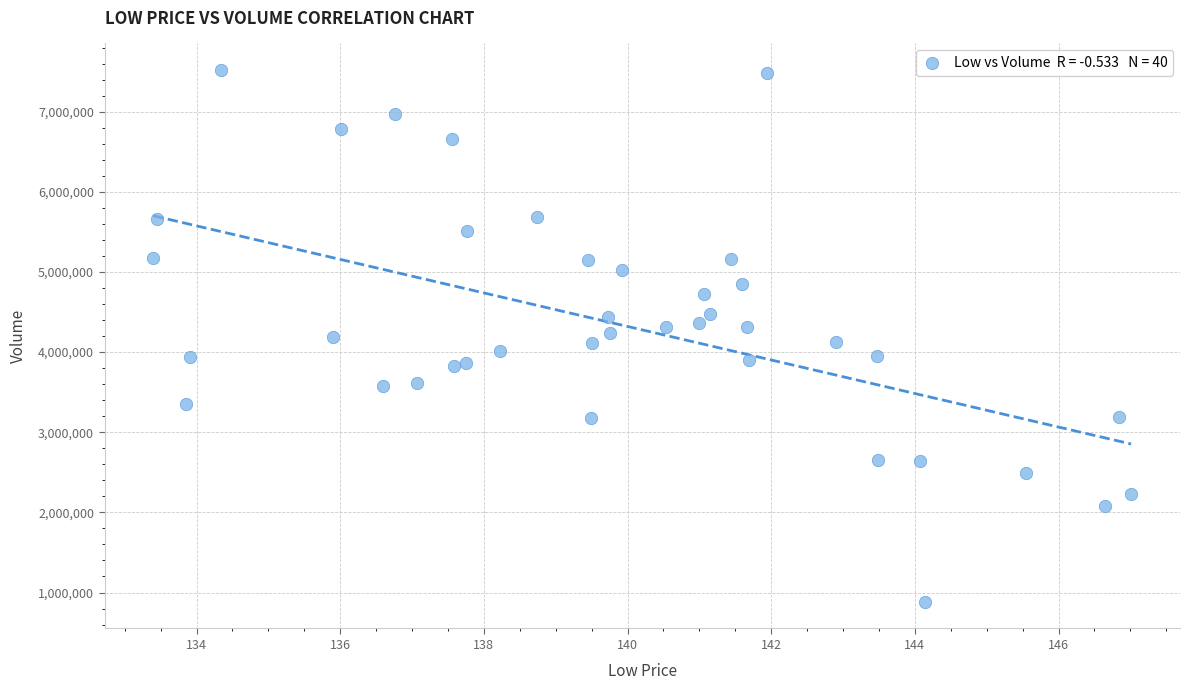

What is the range of Y values (max minus min)?

6635800